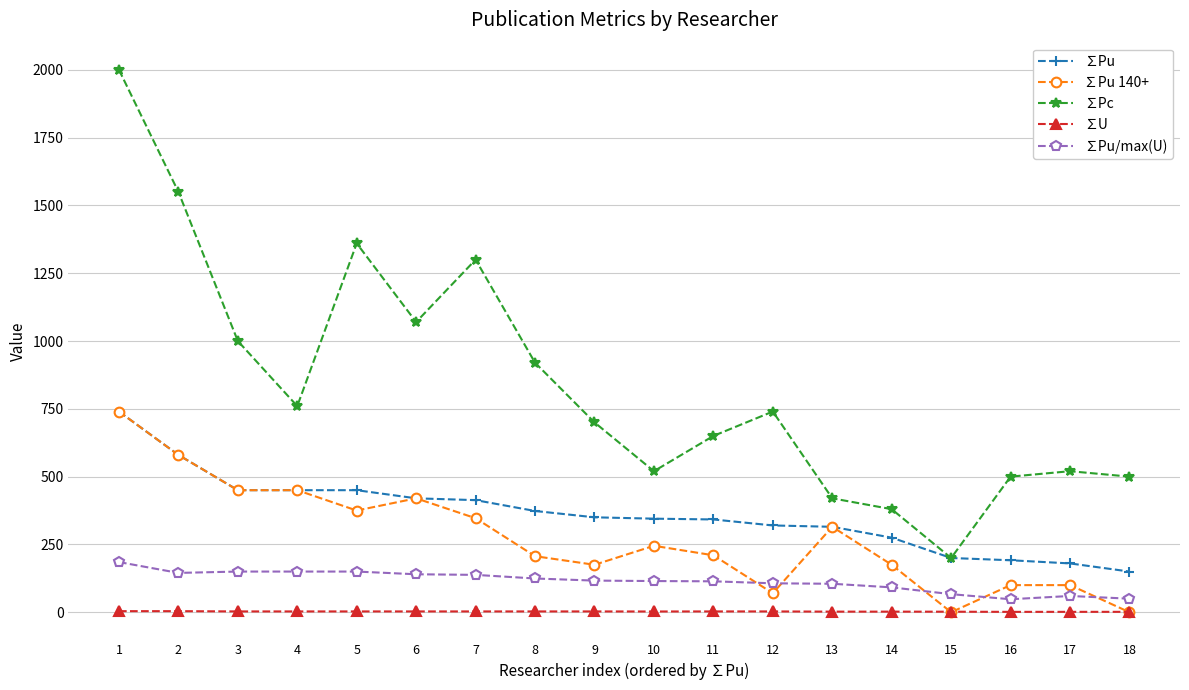

What is the difference between the highest and lowest values at 3?

997.0